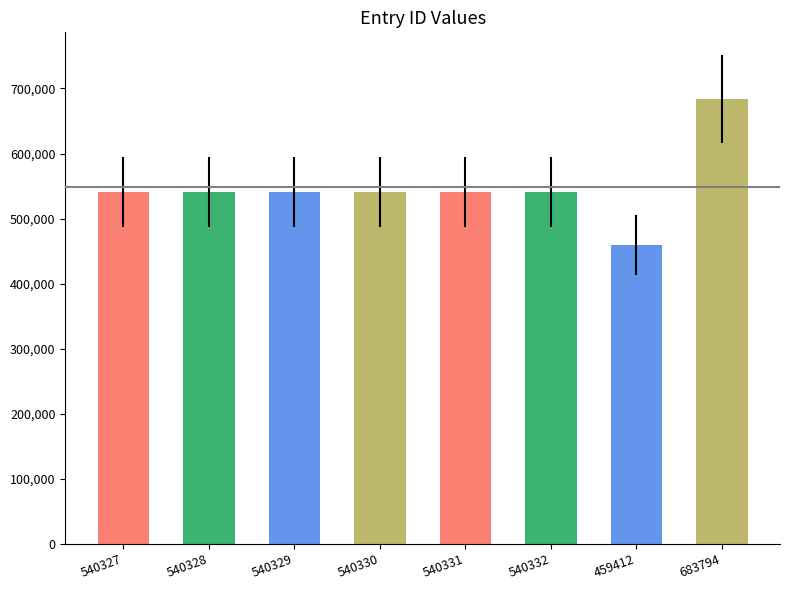

What is the ratio of the value at 540327 to the value at 459412?

1.2